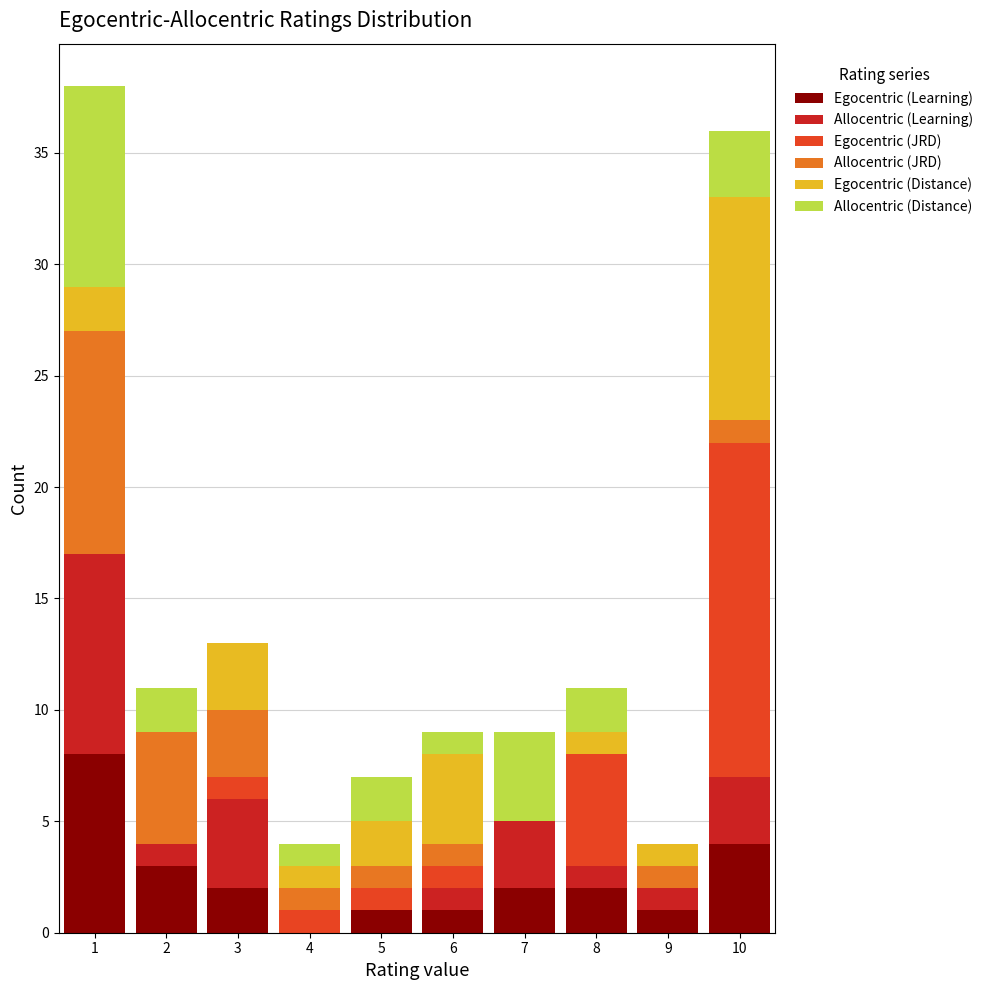

What is the total height of the stacked bar covering 9.5 to 10.5 on the x-axis? The values are not printed on the chart, so give them approximately, as read against the axis.

36